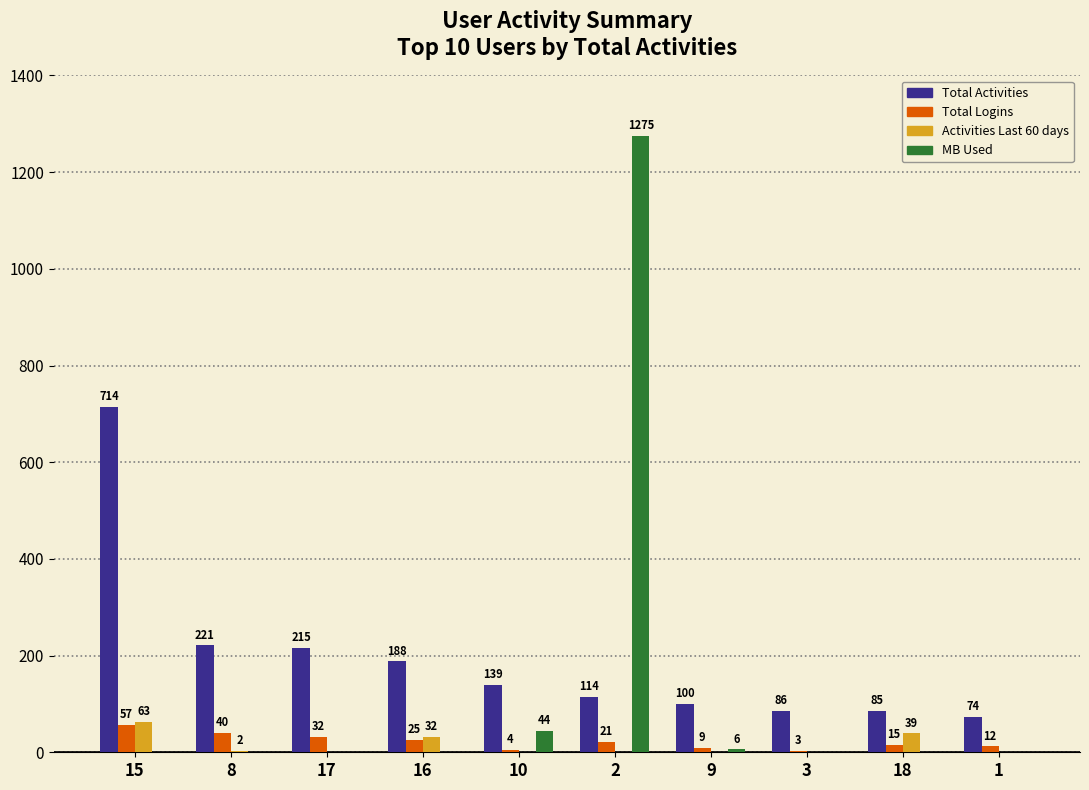

Where is Total Logins nearest to the value 30?

17